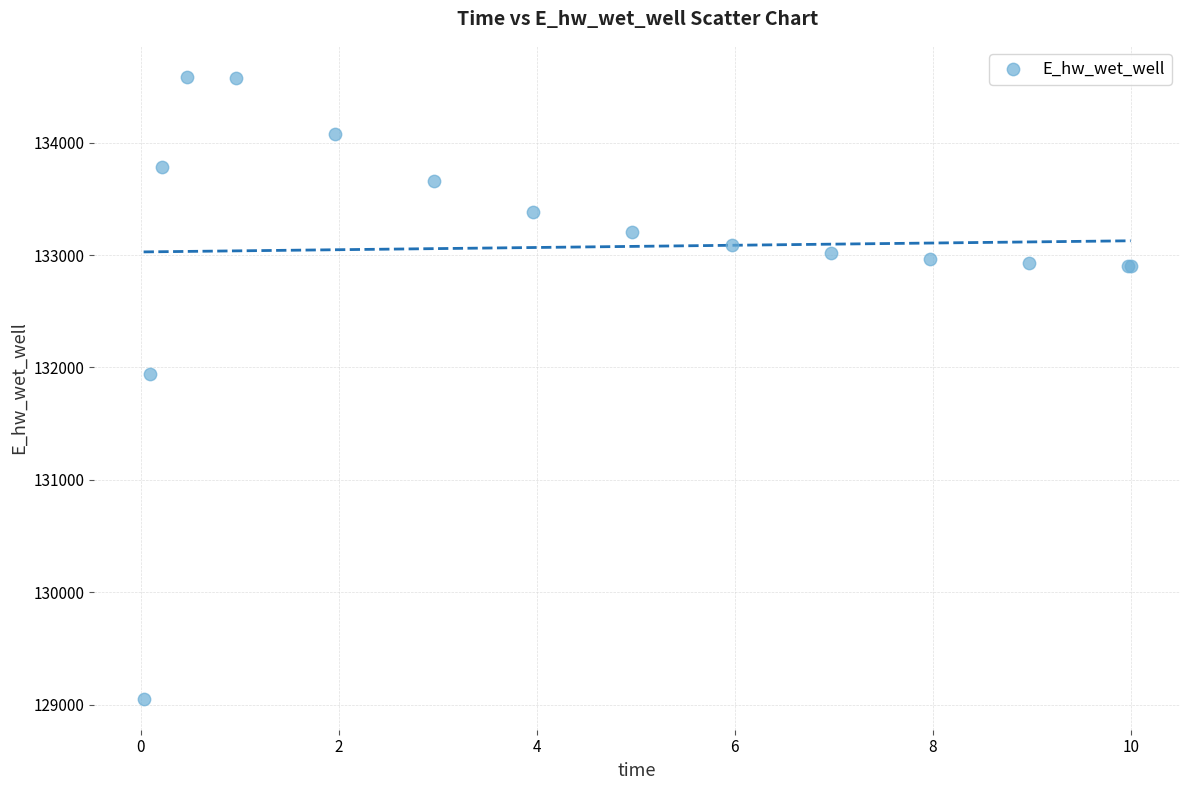

What Y value in the scatter plot is closest to 131819?

131939.5